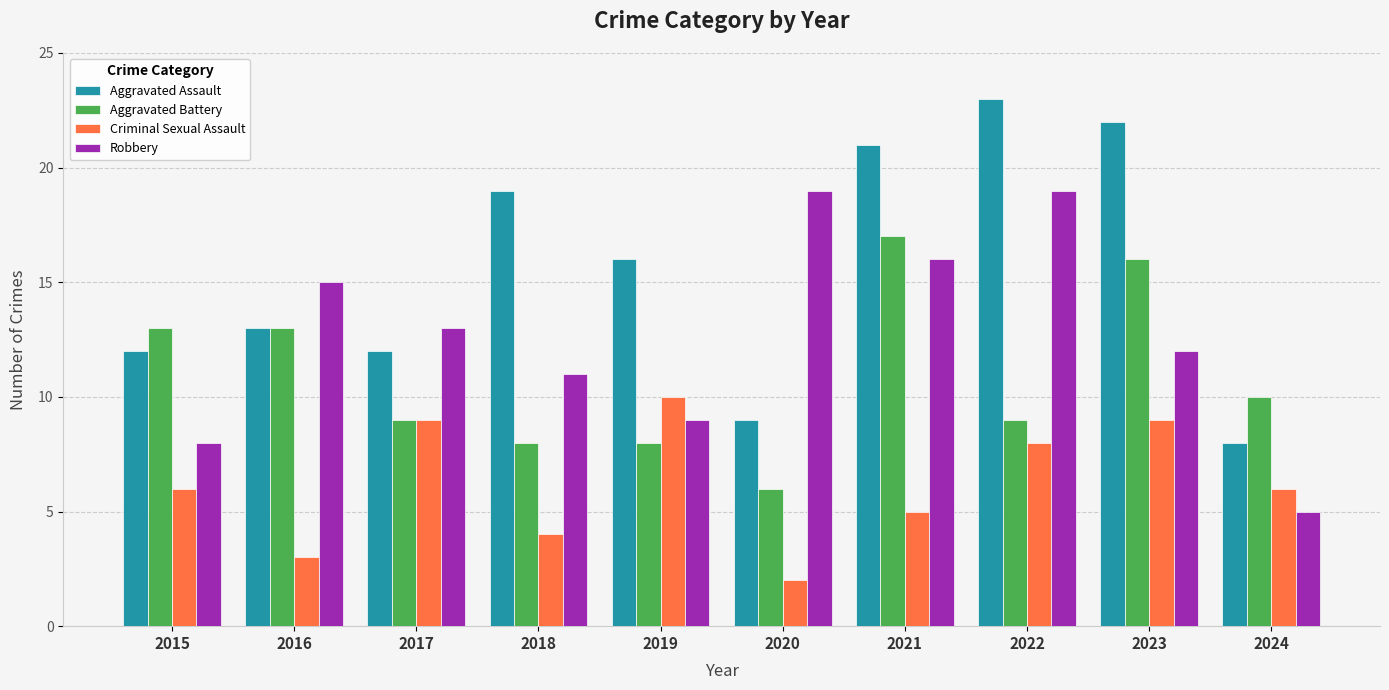

Rank the series by their average value, from highest to lowest.

Aggravated Assault, Robbery, Aggravated Battery, Criminal Sexual Assault